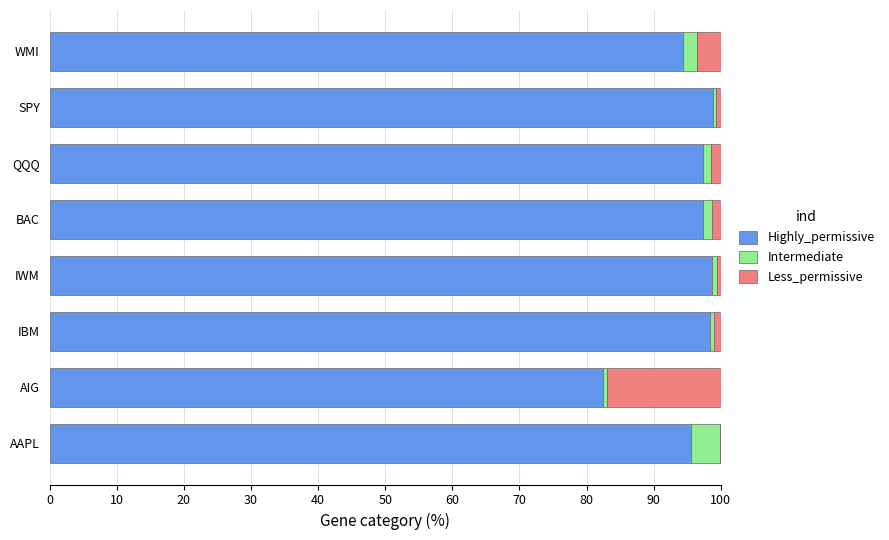

What is the sum of all Highly_permissive values?

762.9